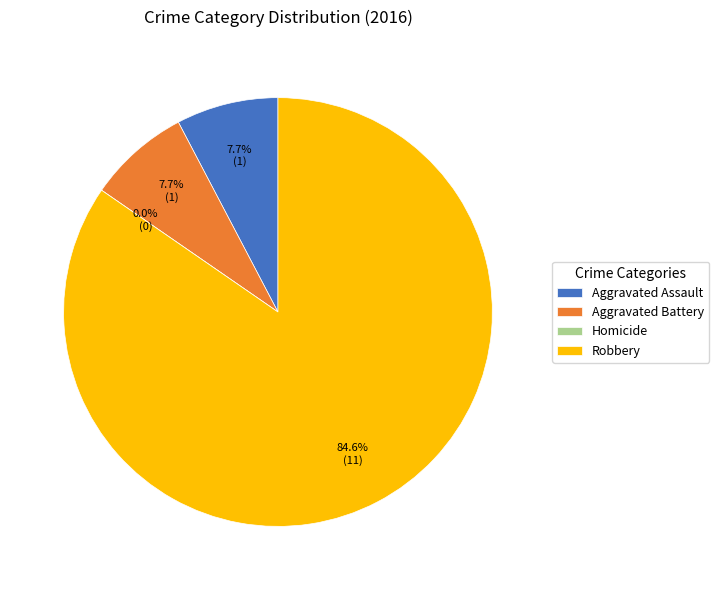

Rank the categories by value from lowest to highest.

Homicide, Aggravated Assault, Aggravated Battery, Robbery